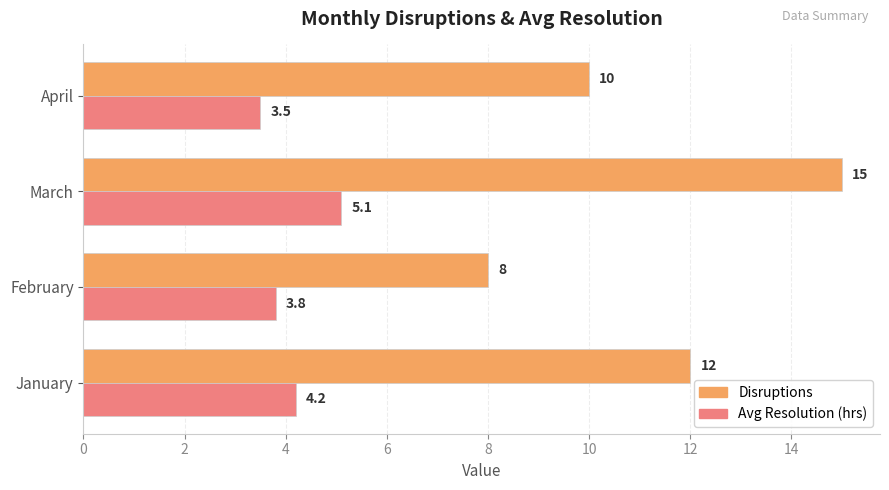

The value of Disruptions at March is 9.9. True or false?

False